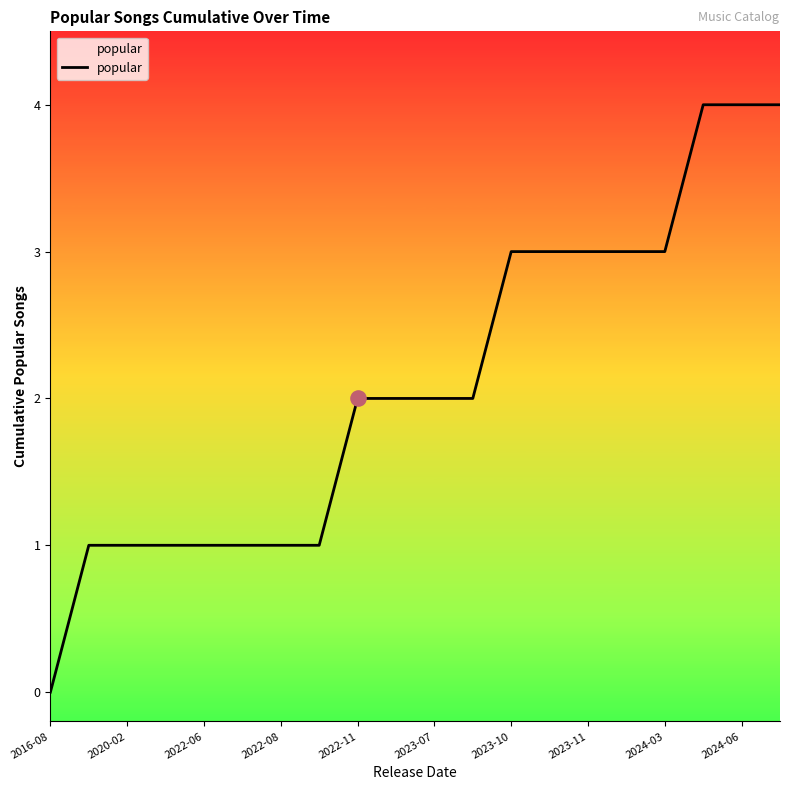

What is the maximum value shown in the chart?

4